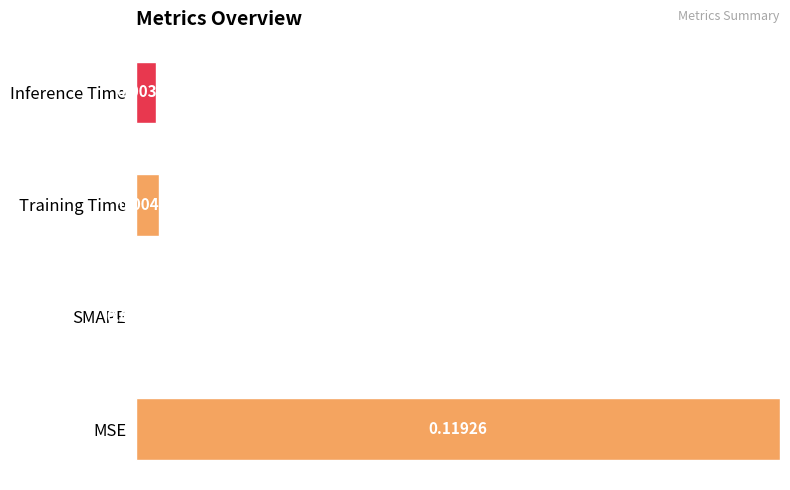

Which label corresponds to the largest value in the chart?

MSE